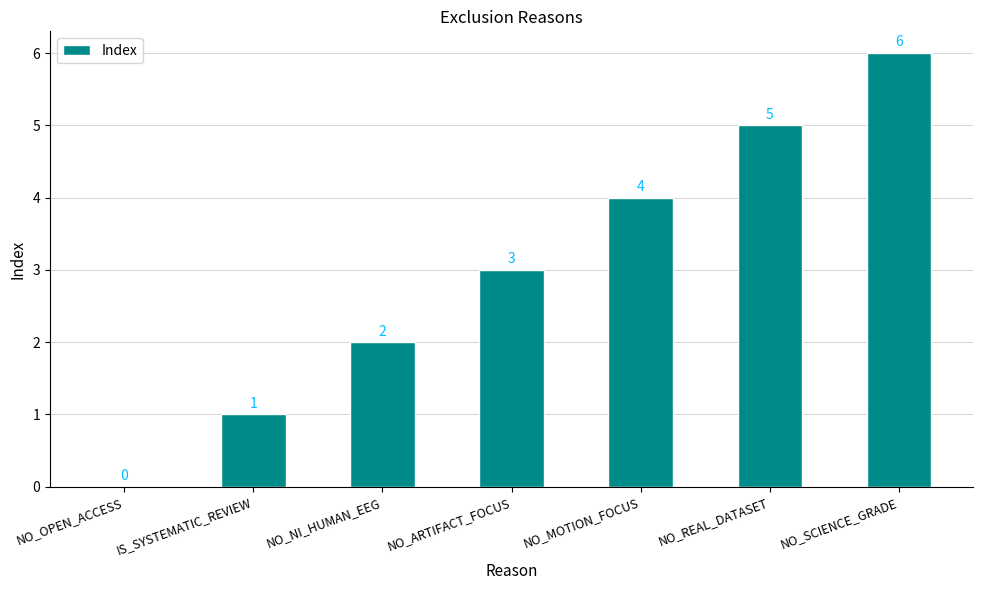

Are the bars horizontal?

No